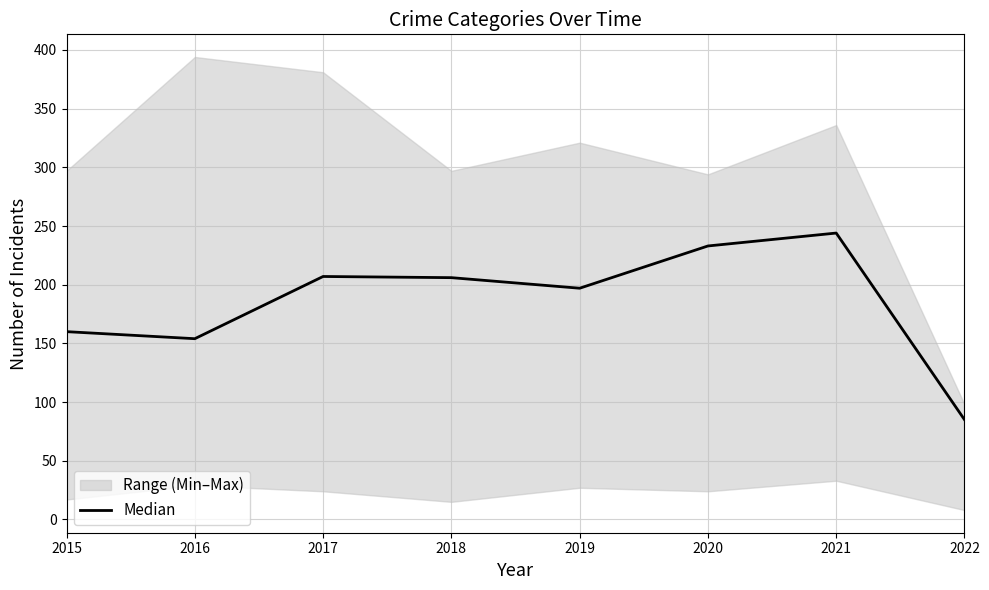

Where is the data nearest to the value 164?

2015